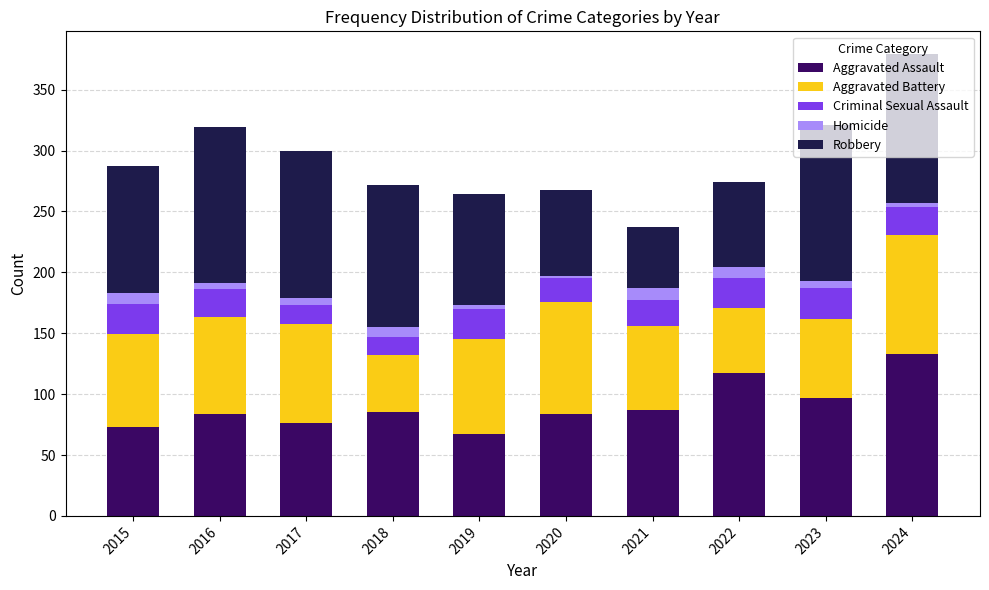

Does the chart contain stacked bars?

Yes